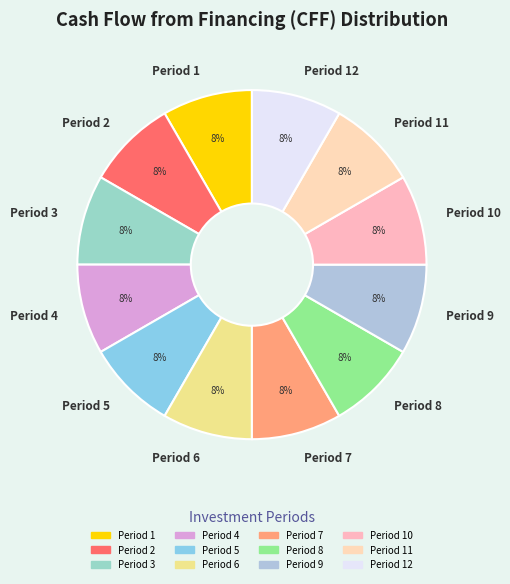

To the nearest percent, what portion does Period 4 represent?

8%